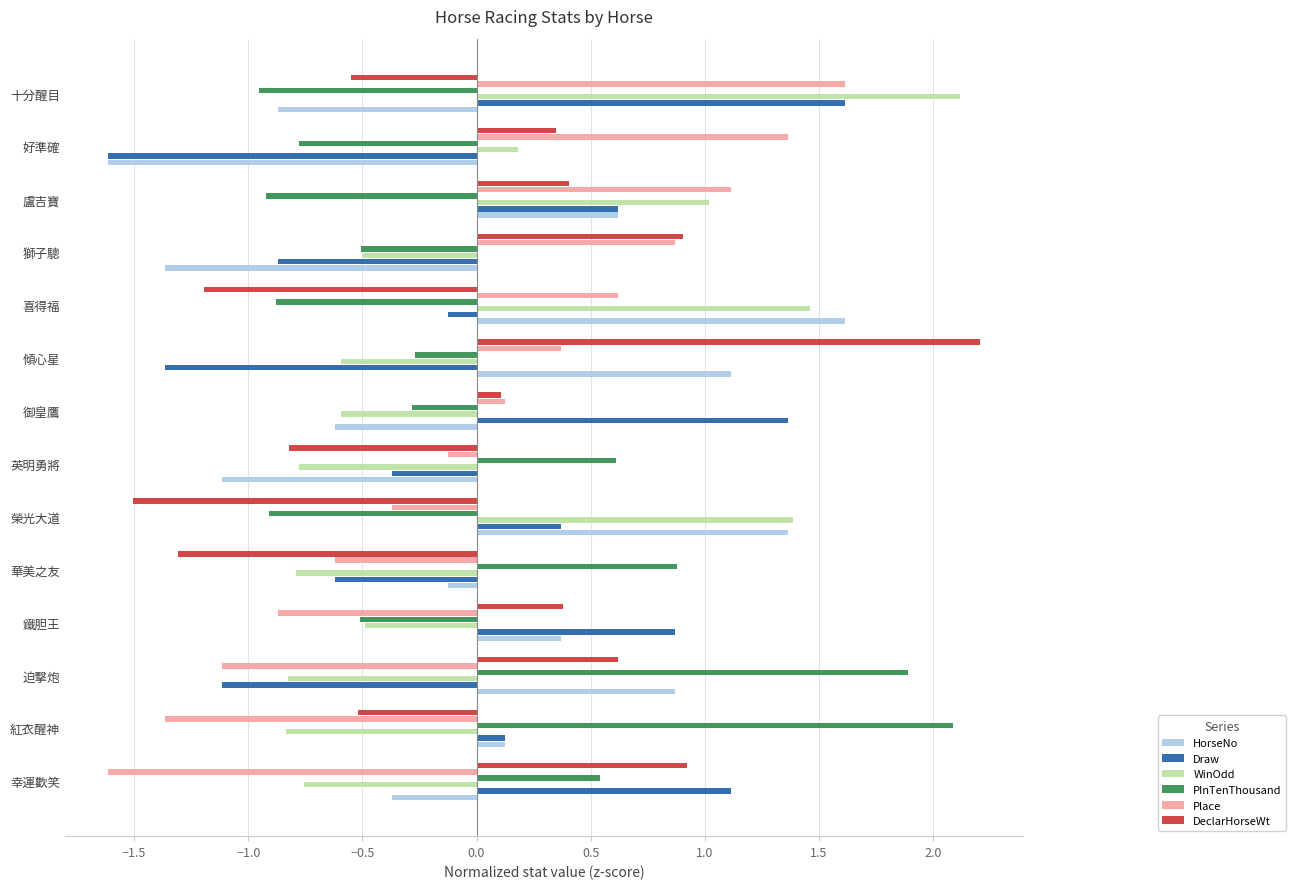

How many values in WinOdd are below zero?

9